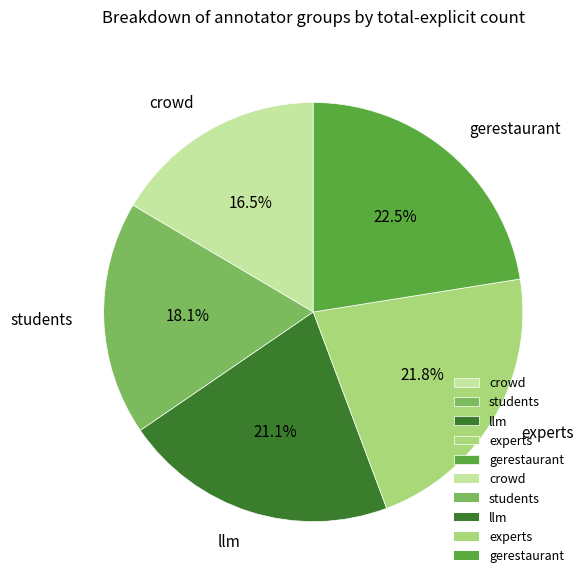

Is the sum of students and llm greater than half?

No